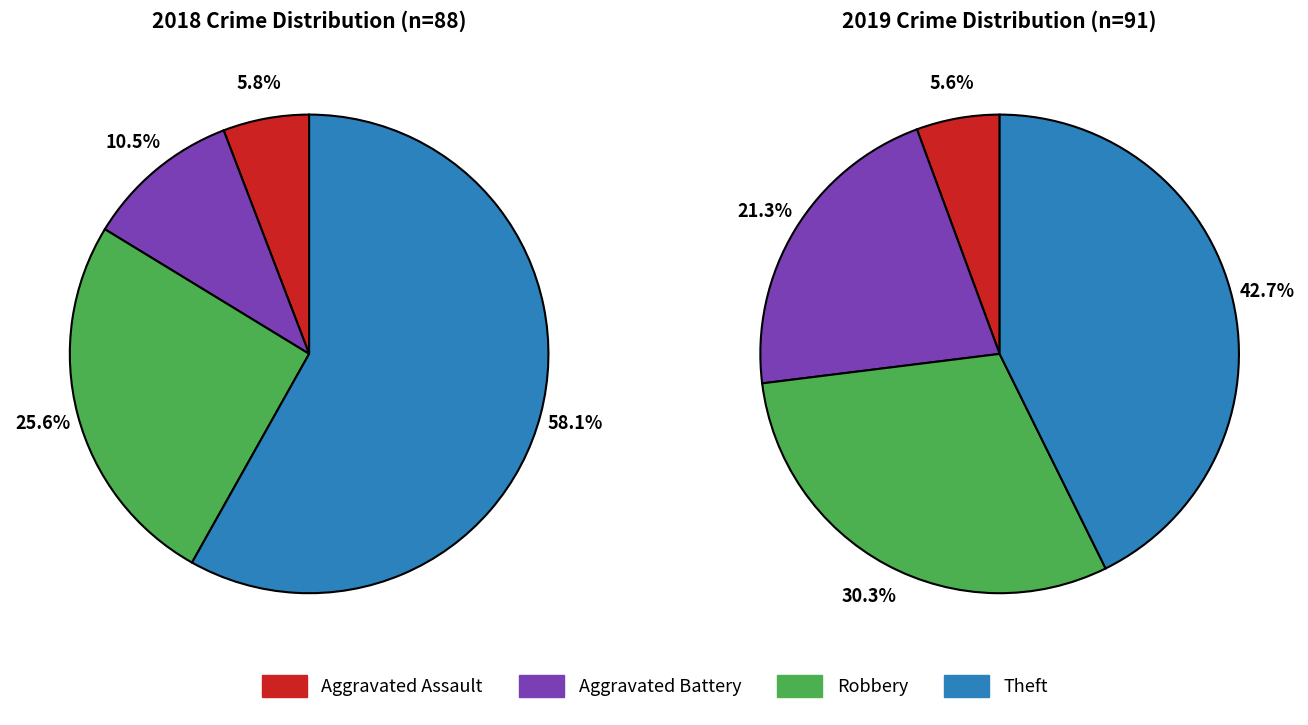

Is there a majority slice in this chart?

Yes